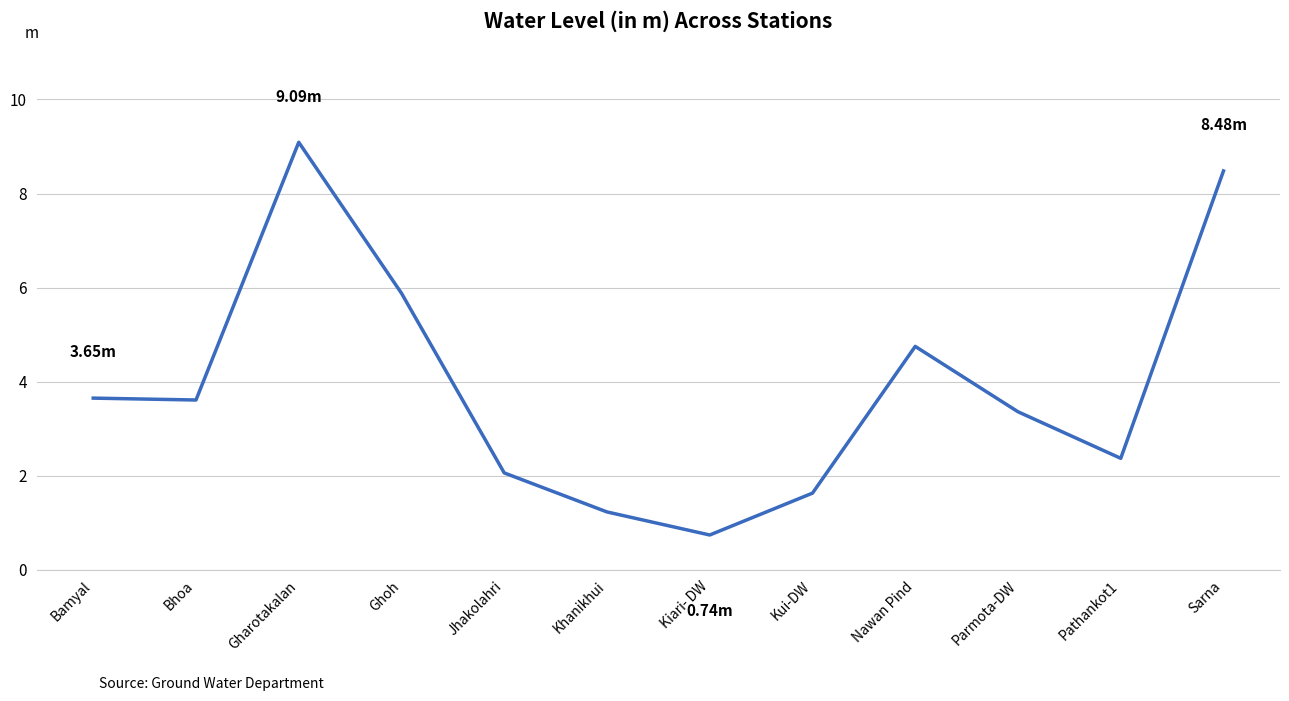

What is the sum of the values at Jhakolahri and Sarna?

10.5